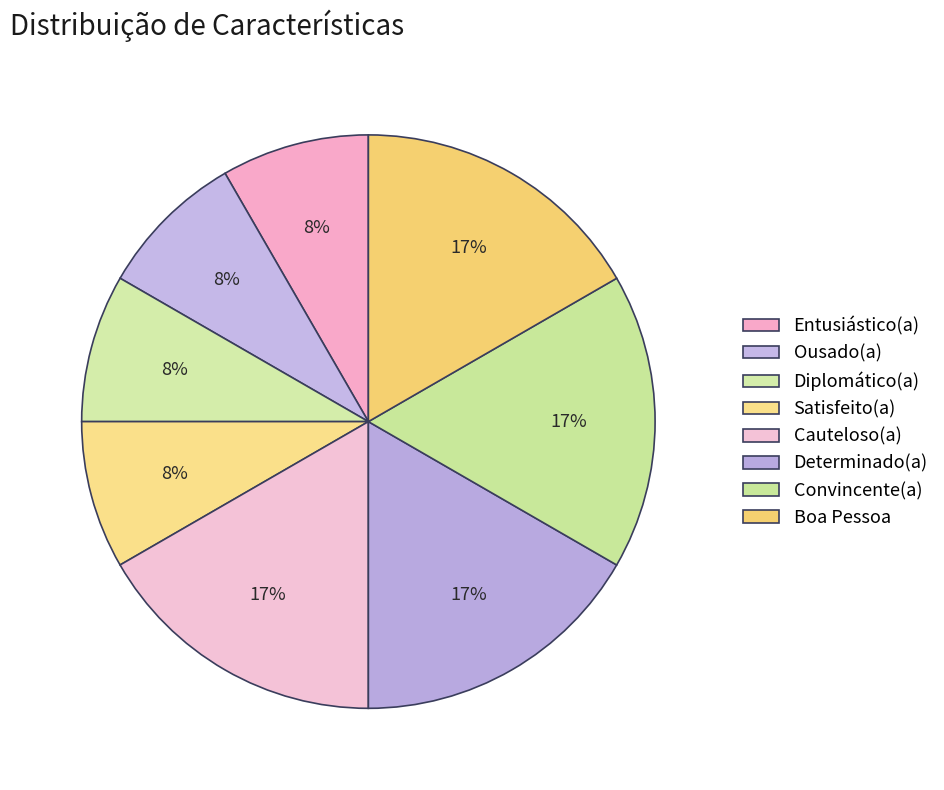

To the nearest percent, what portion does Convincente(a) represent?

17%